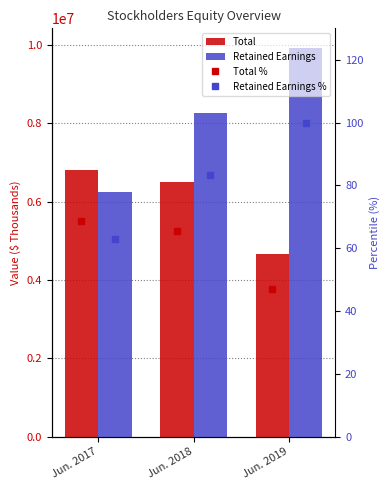

Between Jun. 2017 and Jun. 2018, which is larger?

Jun. 2017